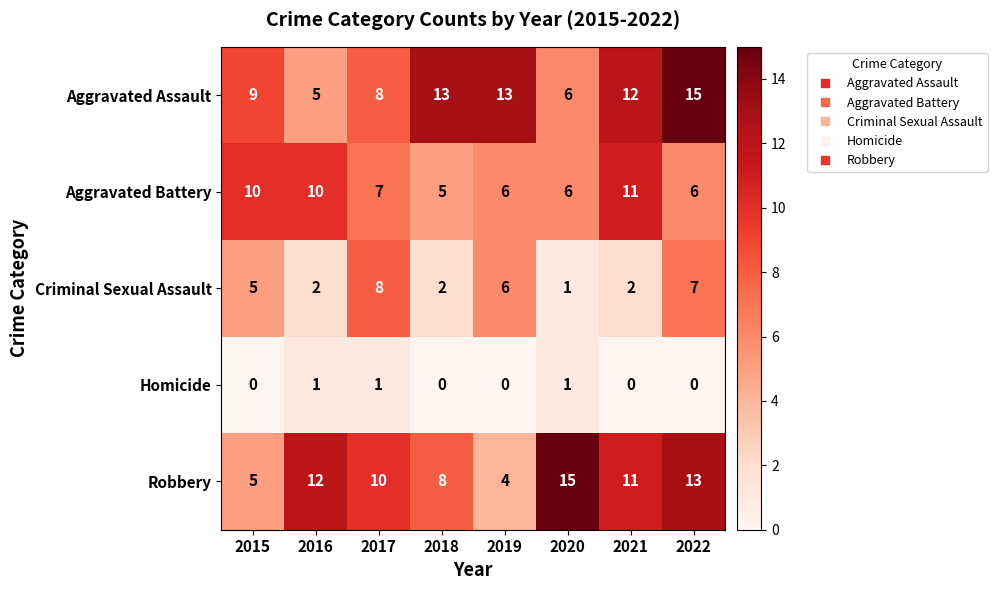

The Aggravated Assault series shows 18 at 2021. True or false?

False